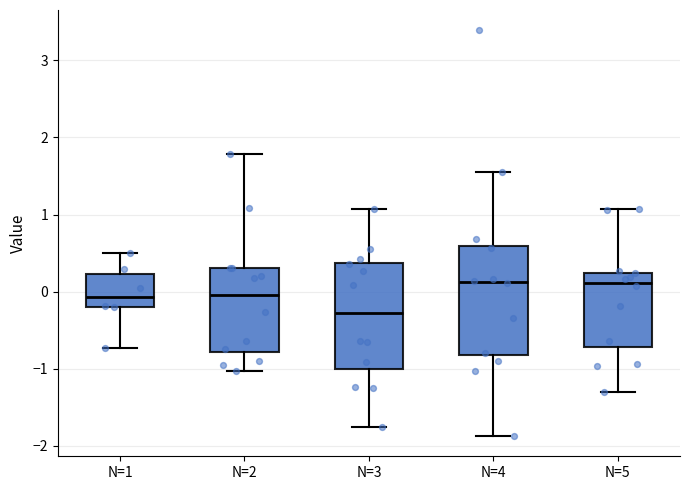

Which box has the lowest median line?

N=3